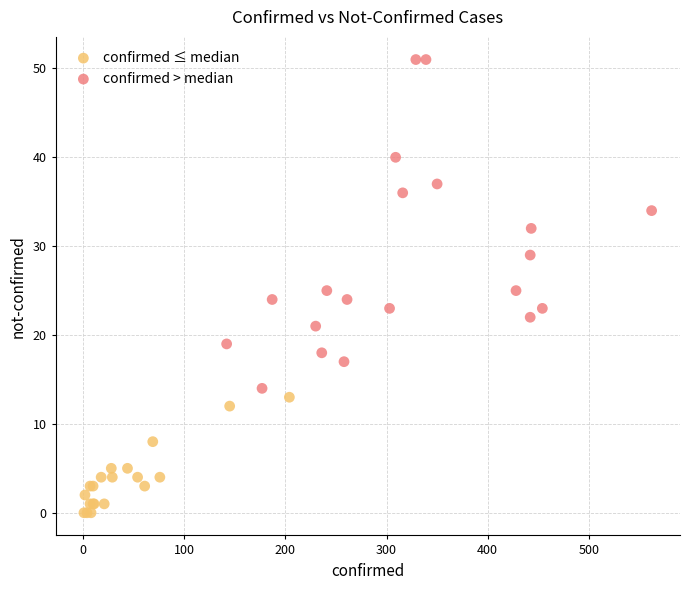

Which series has the largest Y range (max minus min)?

confirmed > median